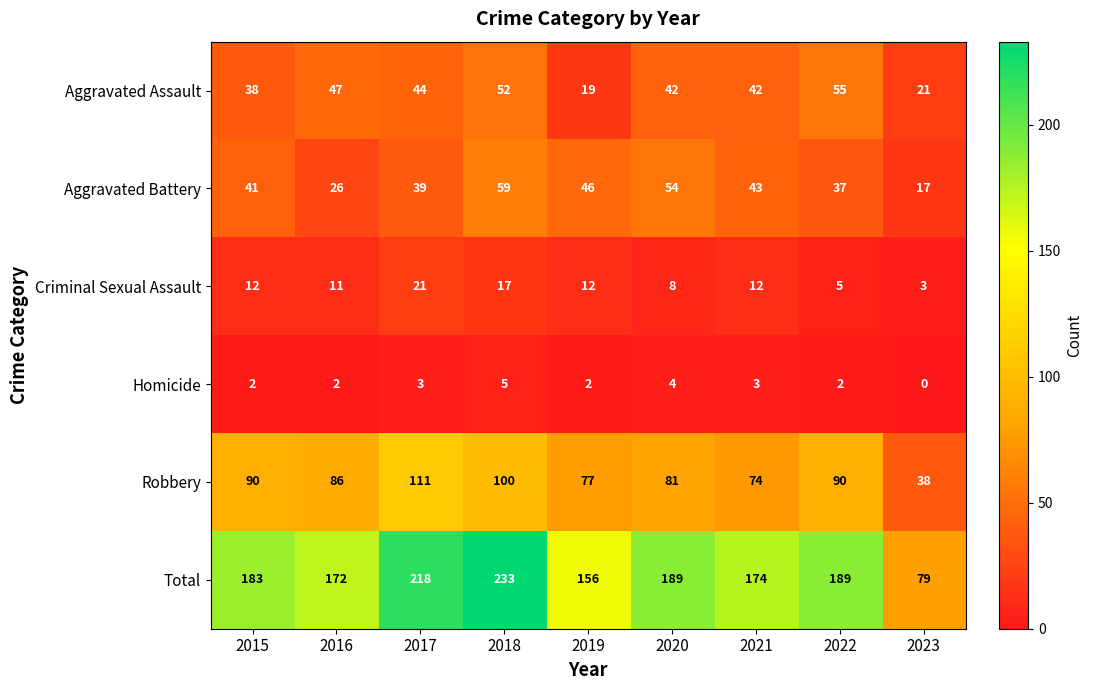

At which label is Total closest to 156?

2019